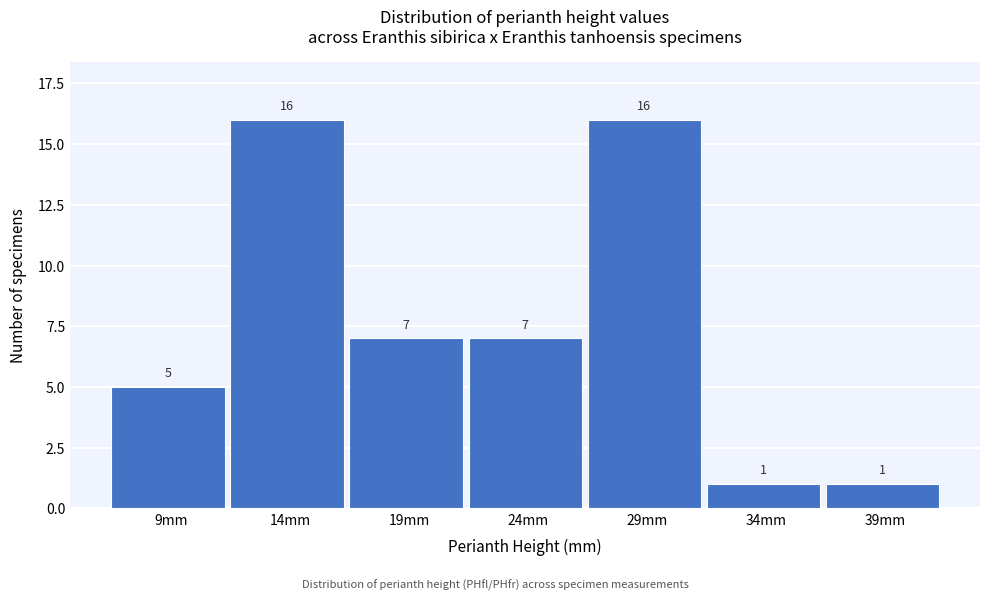

Reading left to right, list all the values displayed in this chart.

9mm=5	14mm=16	19mm=7	24mm=7	29mm=16	34mm=1	39mm=1